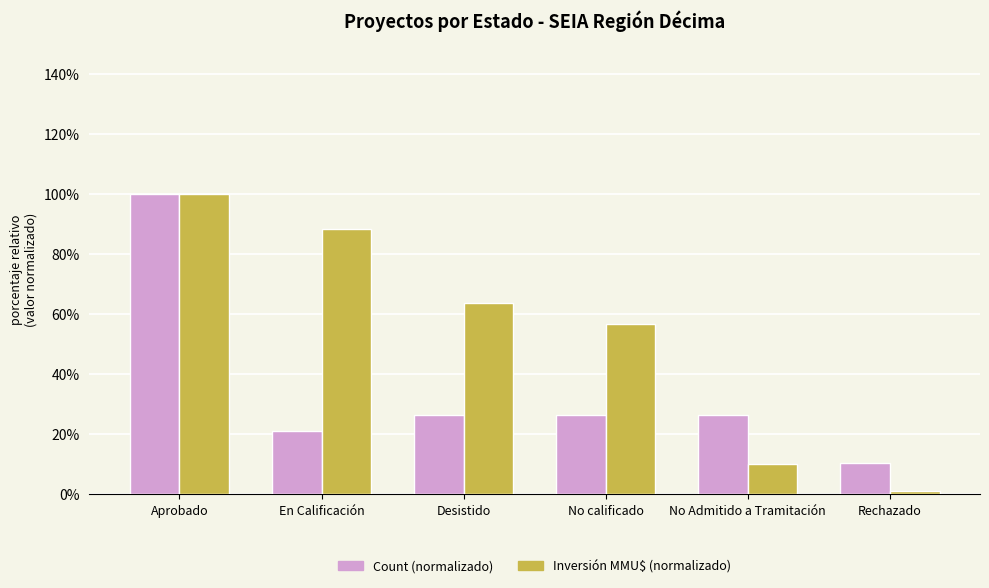

What position from the right is Desistido?

4